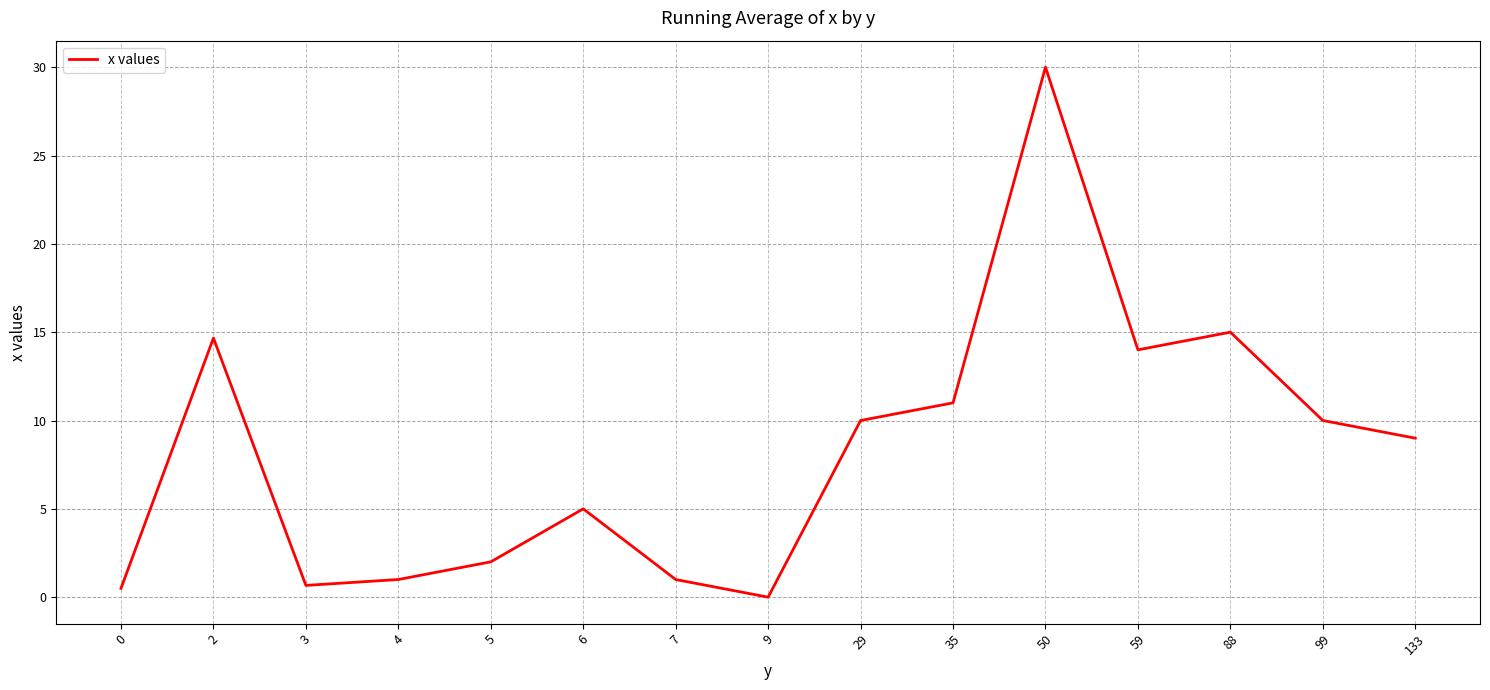

Approximately how many times larger is the value at 133 compared to 35?

0.8